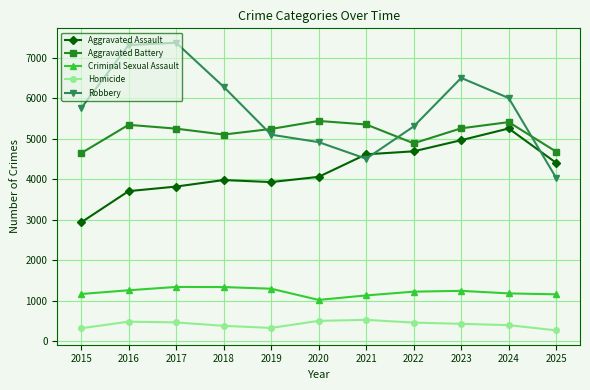

What is the average value of the Aggravated Battery series?

5144